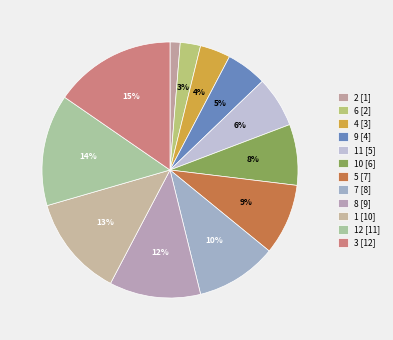

How many slices are in this pie chart?

12